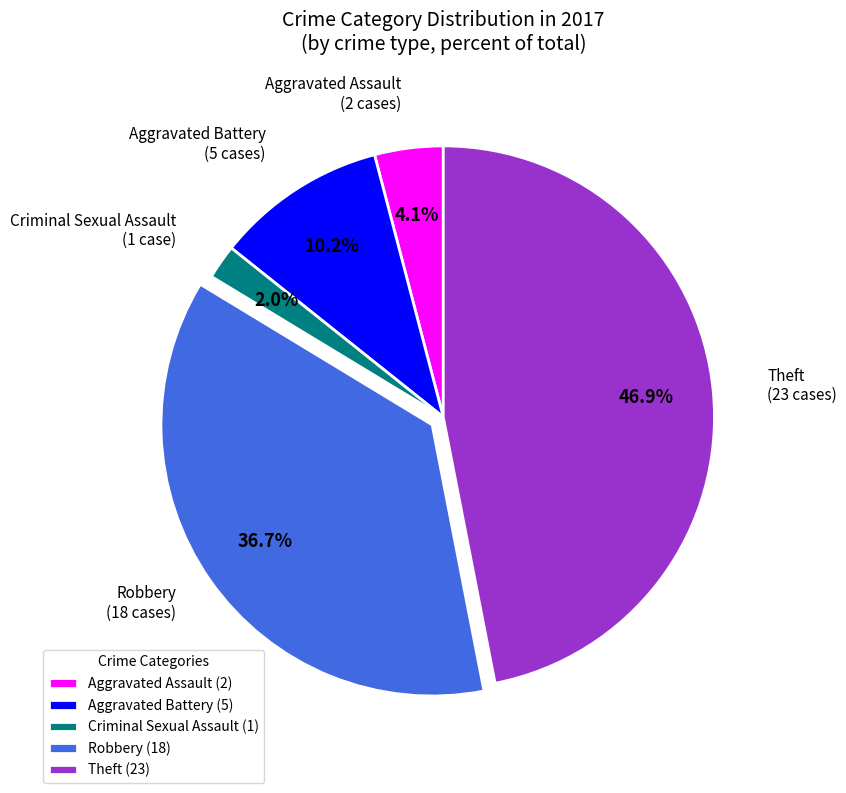

Is it true that Robbery is 51% of the pie?

False